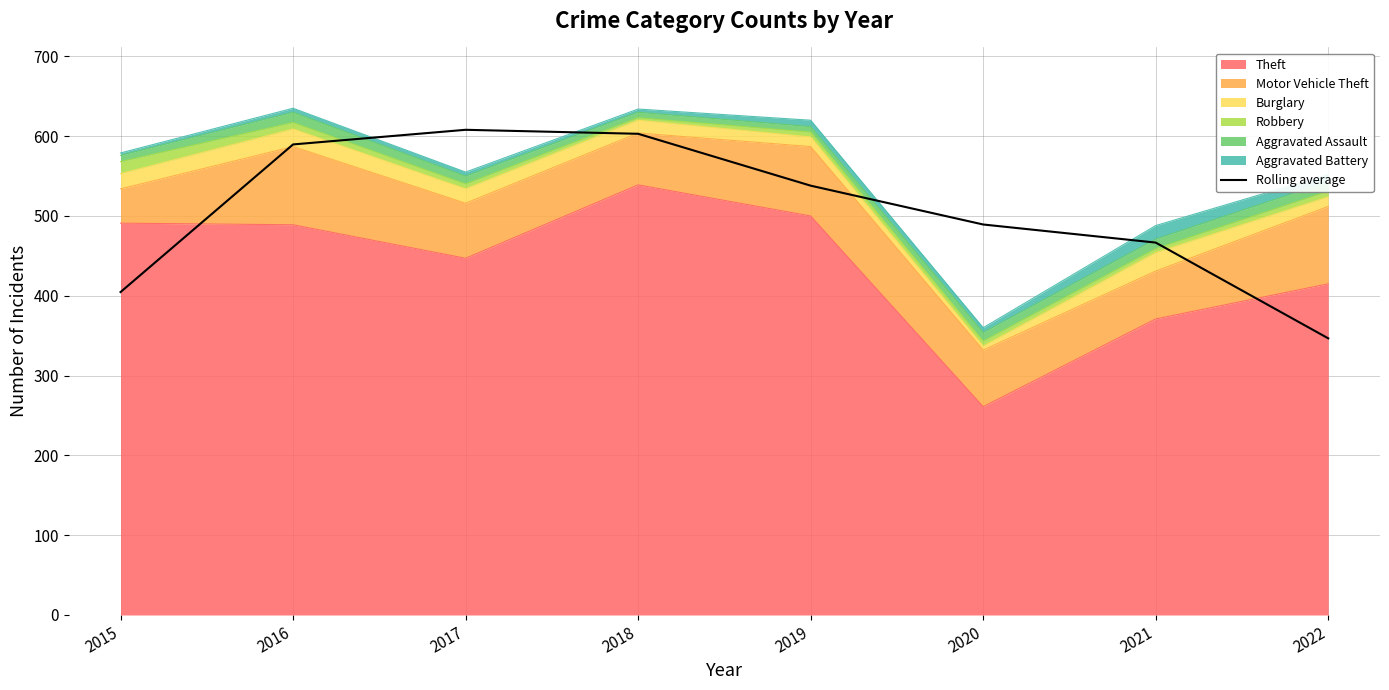

True or false: there are more than 2 points higher than both neighbors.

False